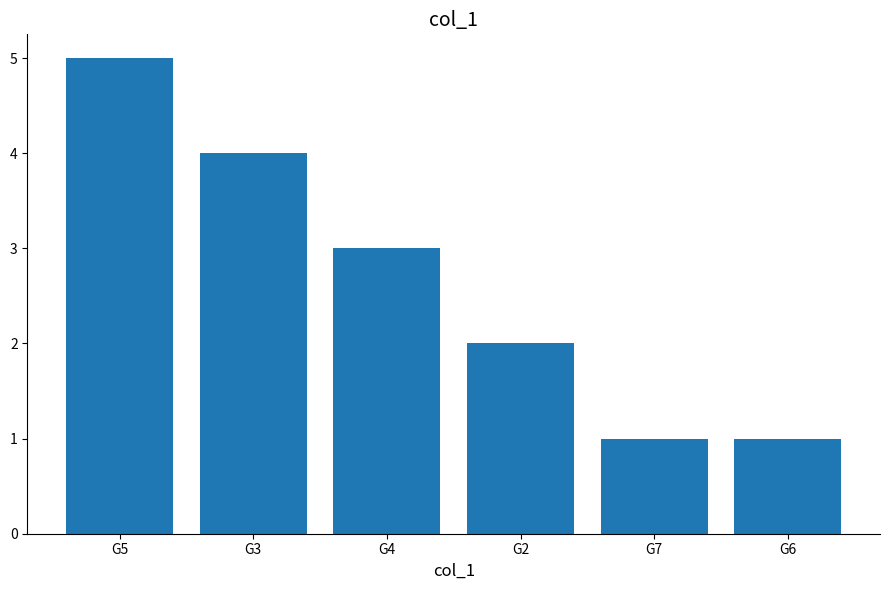

Between G3 and G7, which is larger?

G3